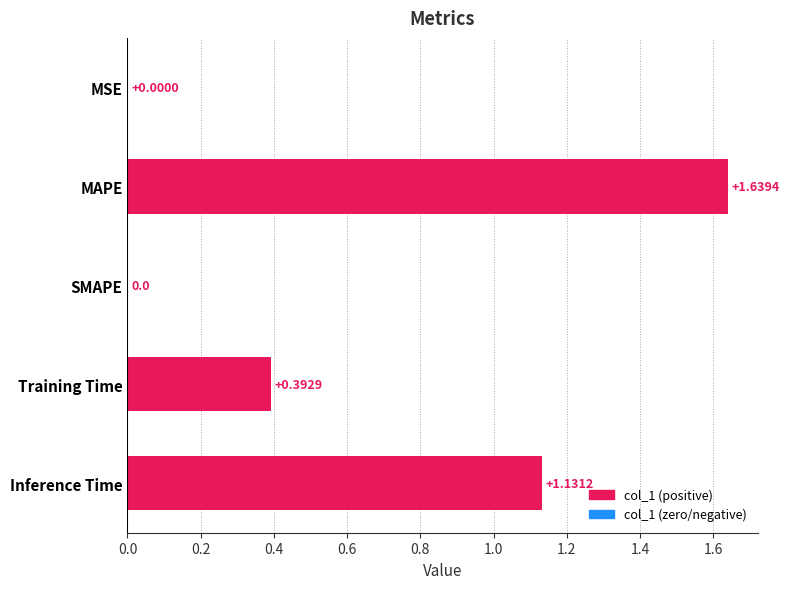

What is the change in value from MAPE to Training Time?

-1.2